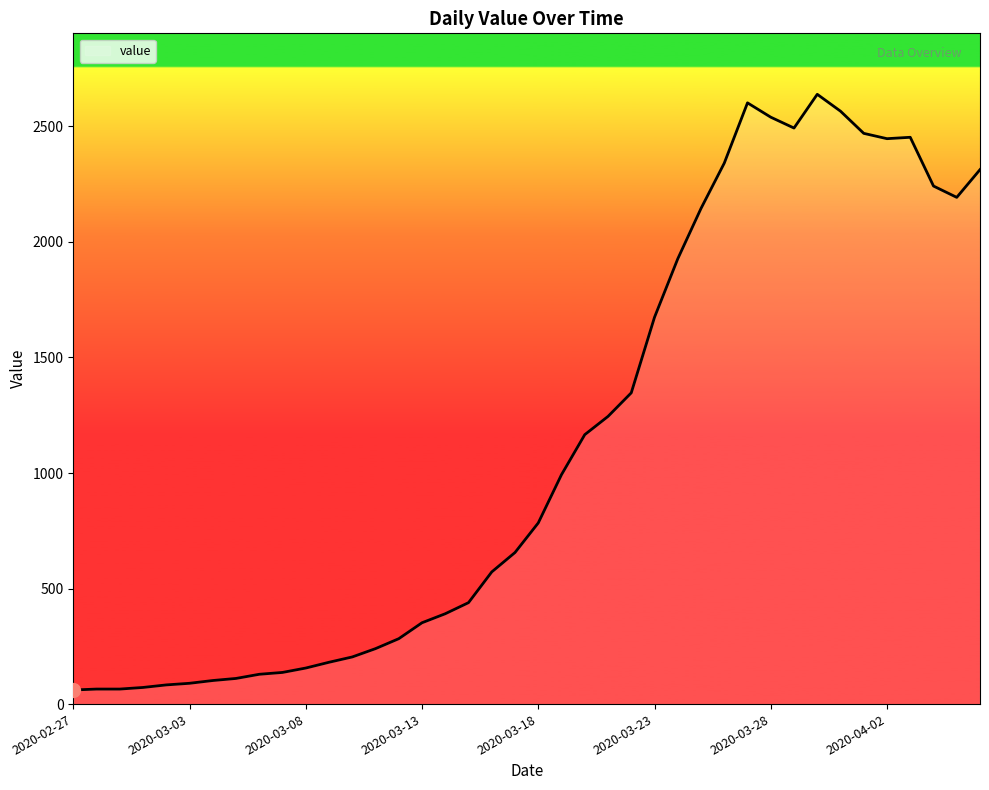

What is the minimum value shown in the chart?

61